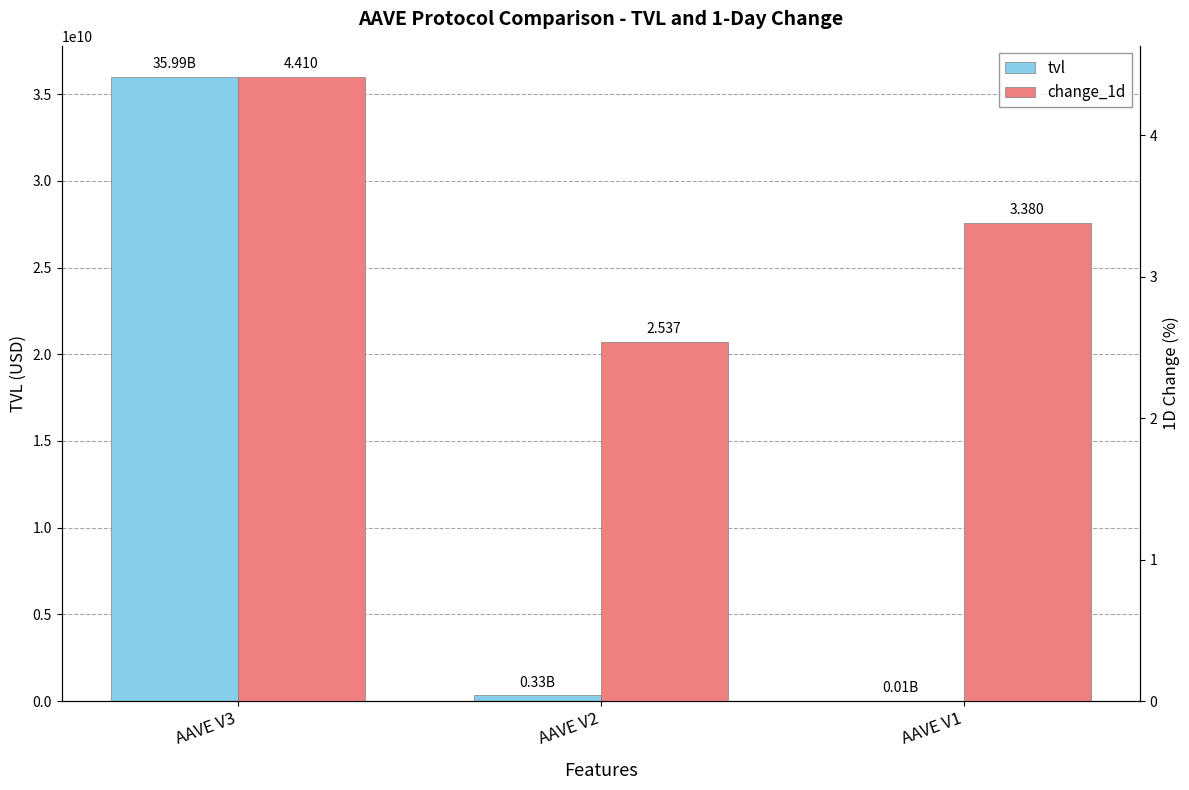

What is the sum of the change_1d values at AAVE V2 and AAVE V1?

5.9